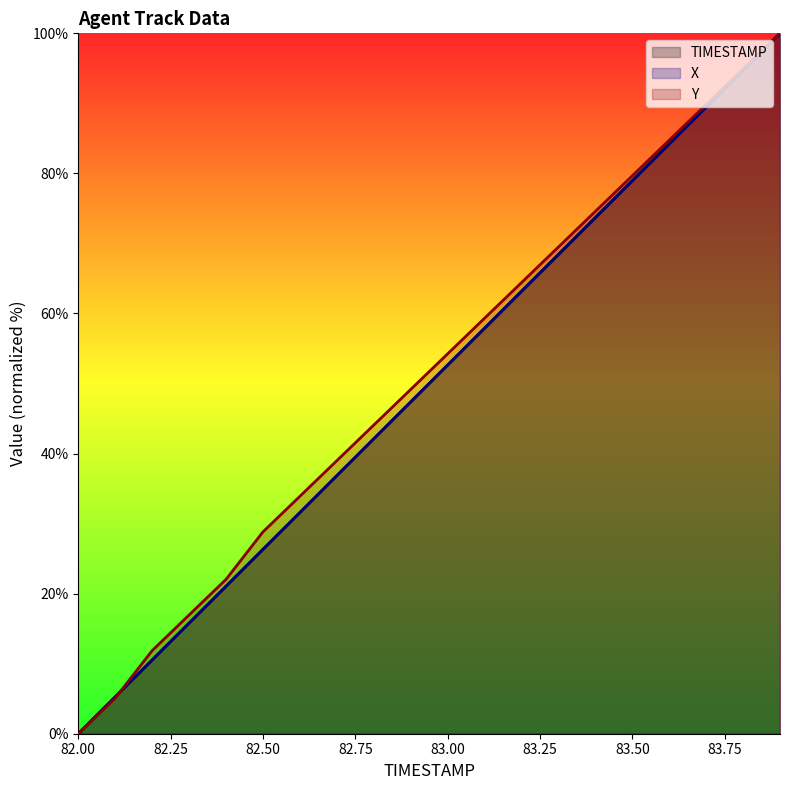

List the series in order of their peak value, lowest first.

TIMESTAMP, X, Y